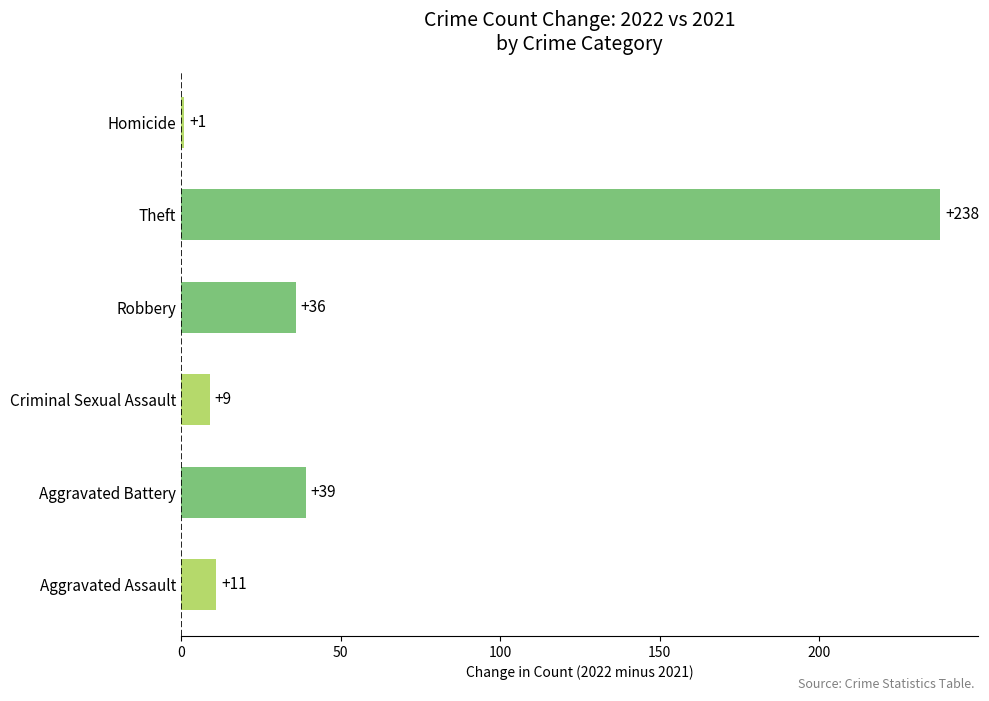

Is it true that the value at Theft is 238?

True